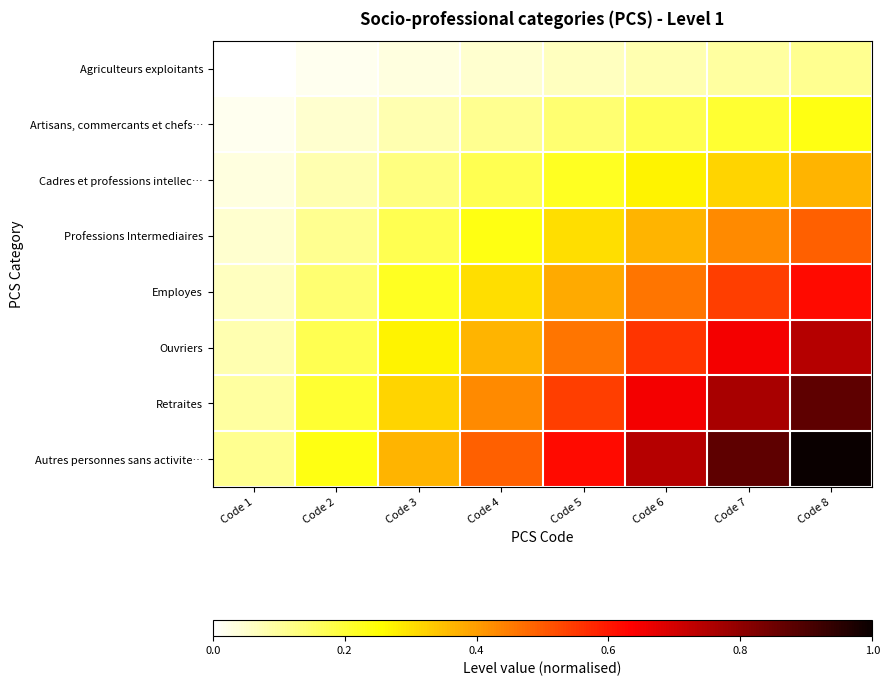

Reading left to right, transcribe all the data shown in this chart.

Agriculteurs exploitants: Code 1=0.0	Code 2=0.0	Code 3=0.0	Code 4=0.0	Code 5=0.1	Code 6=0.1	Code 7=0.1	Code 8=0.1
Artisans, commercants et chefs…: Code 1=0.0	Code 2=0.0	Code 3=0.1	Code 4=0.1	Code 5=0.1	Code 6=0.2	Code 7=0.2	Code 8=0.2
Cadres et professions intellec…: Code 1=0.0	Code 2=0.1	Code 3=0.1	Code 4=0.2	Code 5=0.2	Code 6=0.3	Code 7=0.3	Code 8=0.4
Professions Intermediaires: Code 1=0.0	Code 2=0.1	Code 3=0.2	Code 4=0.2	Code 5=0.3	Code 6=0.4	Code 7=0.4	Code 8=0.5
Employes: Code 1=0.1	Code 2=0.1	Code 3=0.2	Code 4=0.3	Code 5=0.4	Code 6=0.5	Code 7=0.5	Code 8=0.6
Ouvriers: Code 1=0.1	Code 2=0.2	Code 3=0.3	Code 4=0.4	Code 5=0.5	Code 6=0.6	Code 7=0.7	Code 8=0.7
Retraites: Code 1=0.1	Code 2=0.2	Code 3=0.3	Code 4=0.4	Code 5=0.5	Code 6=0.7	Code 7=0.8	Code 8=0.9
Autres personnes sans activite…: Code 1=0.1	Code 2=0.2	Code 3=0.4	Code 4=0.5	Code 5=0.6	Code 6=0.7	Code 7=0.9	Code 8=1.0